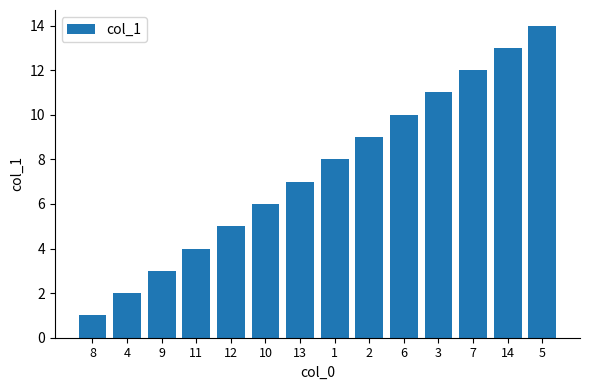

List the labels in order of value, largest first.

5, 14, 7, 3, 6, 2, 1, 13, 10, 12, 11, 9, 4, 8